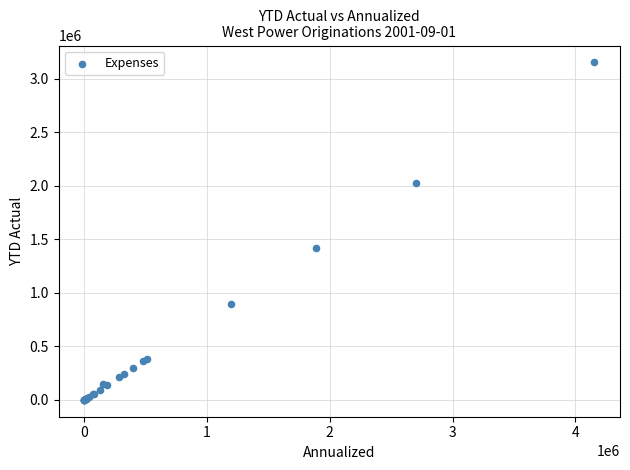

What Y value in the scatter plot is closest to 1577085?

1414950.7